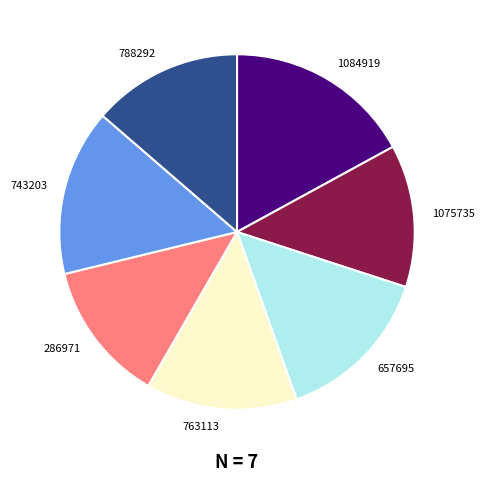

Is the sum of 657695 and 1084919 greater than half?

No